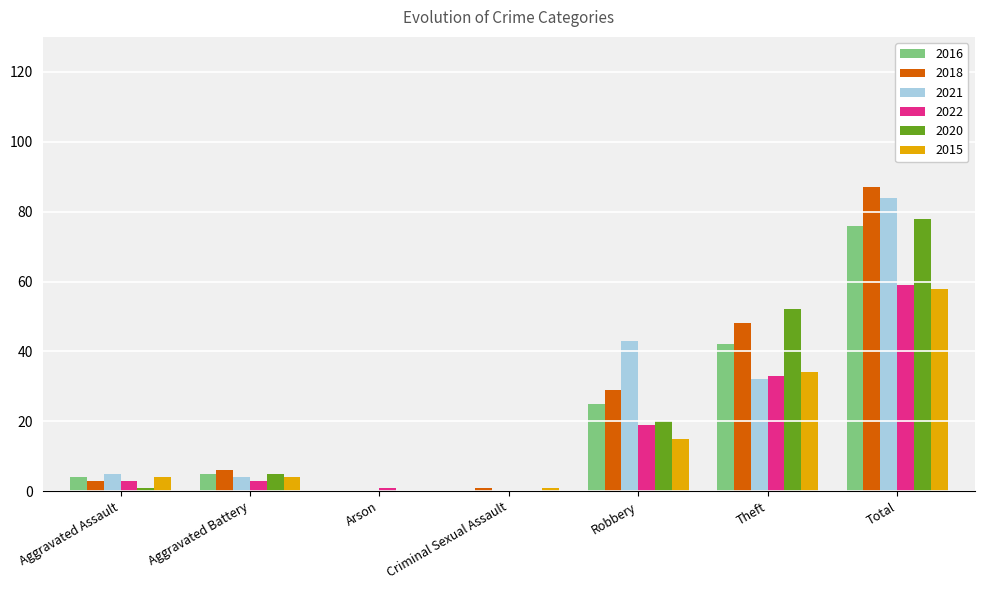

True or false: 2018 has a value of 57 at Total.

False